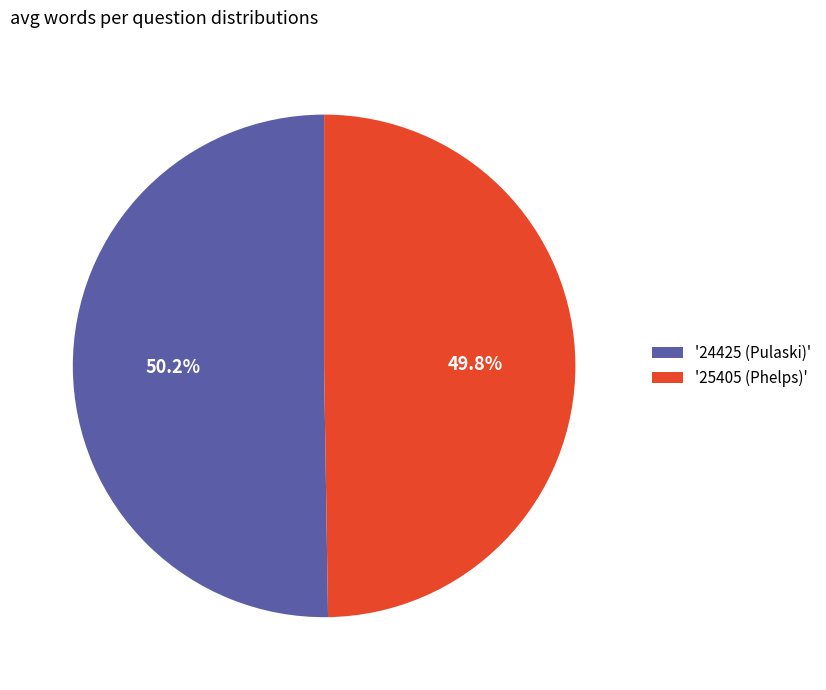

Approximately how many times larger is the value at '24425 (Pulaski)' compared to '25405 (Phelps)'?

1.0